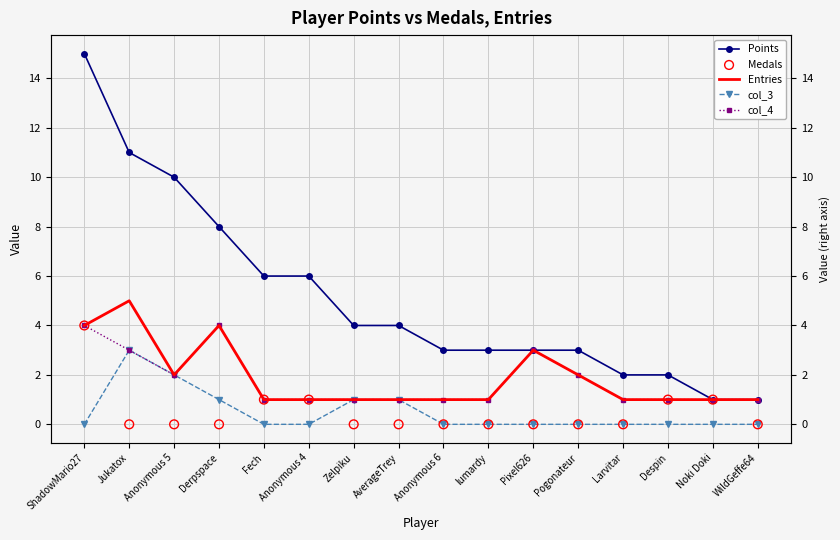

Which series contains the highest Y value?

Points